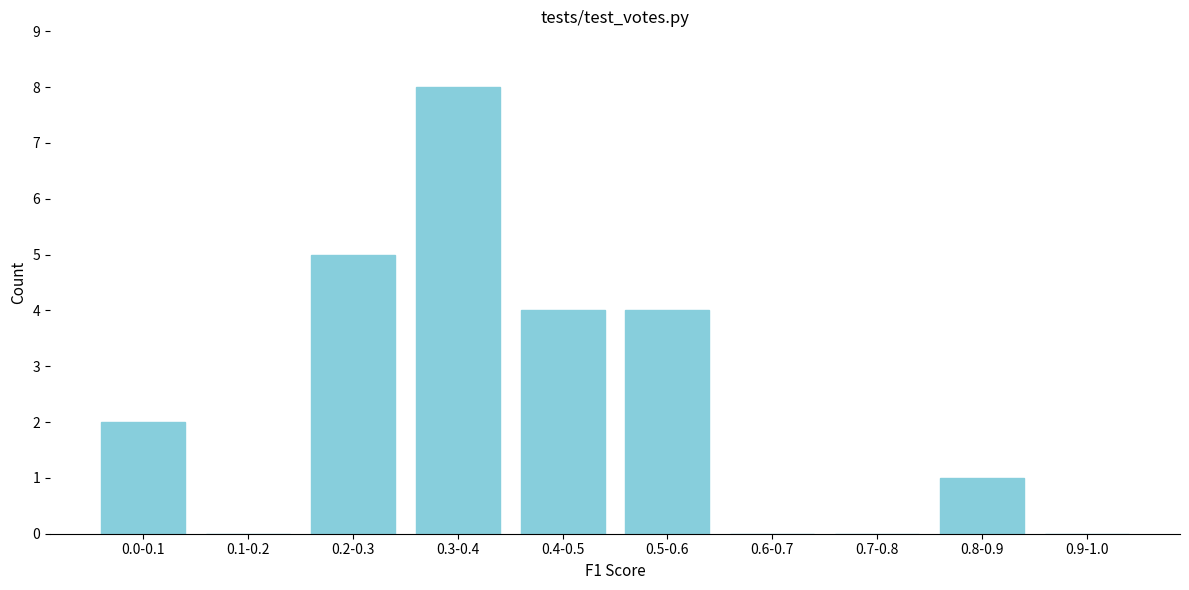

Reading left to right, what are all the values shown in this chart?

0.0-0.1=2	0.1-0.2=0	0.2-0.3=5	0.3-0.4=8	0.4-0.5=4	0.5-0.6=4	0.6-0.7=0	0.7-0.8=0	0.8-0.9=1	0.9-1.0=0